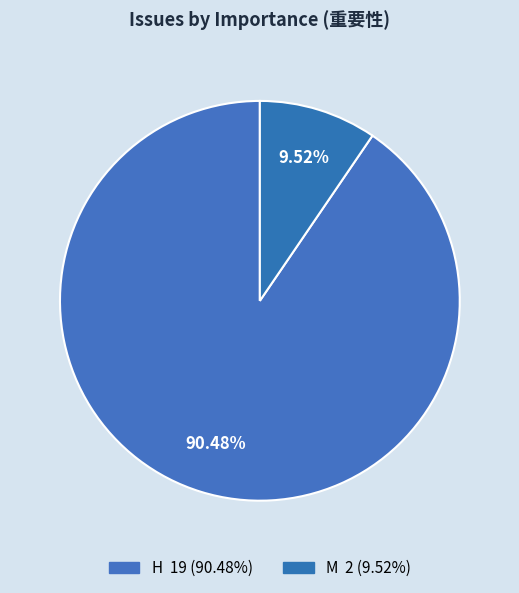

Count the number of slices in the pie.

2